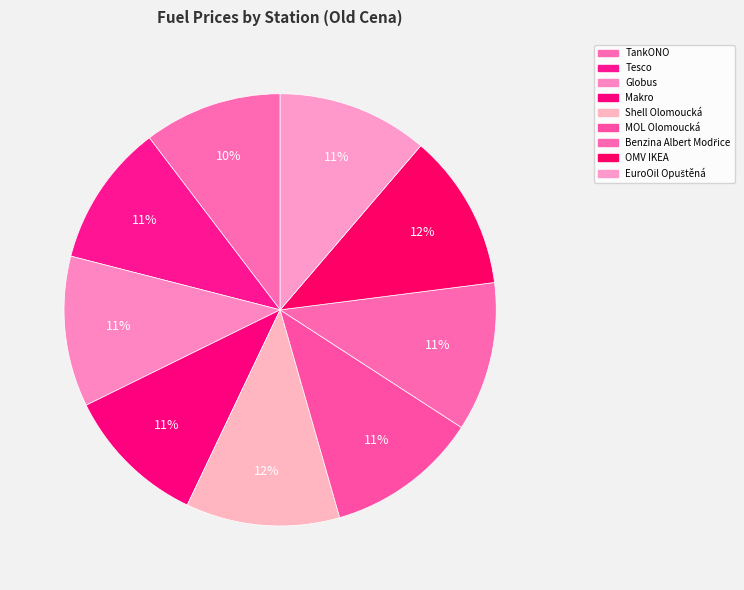

Is there any slice that represents more than half of the pie?

No